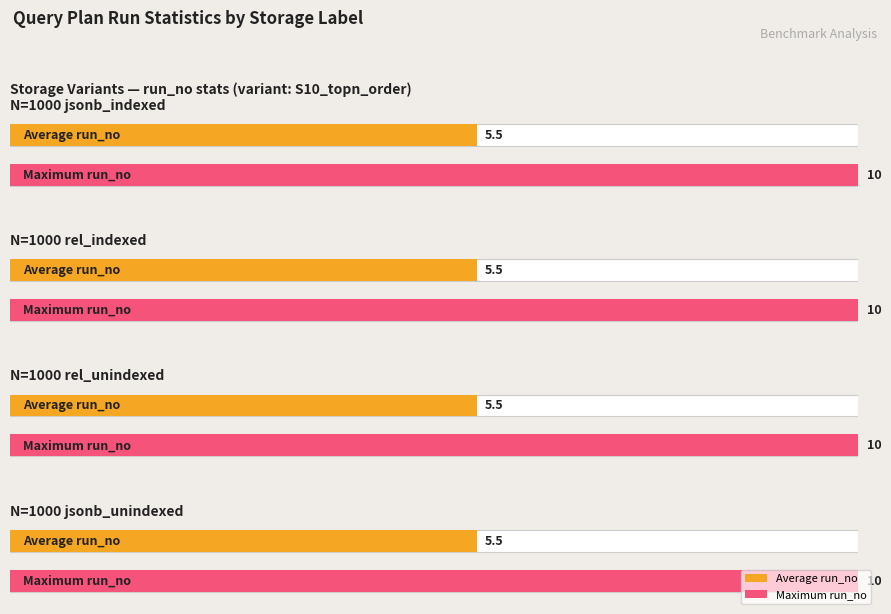

Where is Maximum utilization nearest to the value 10?

N=1000 jsonb_indexed